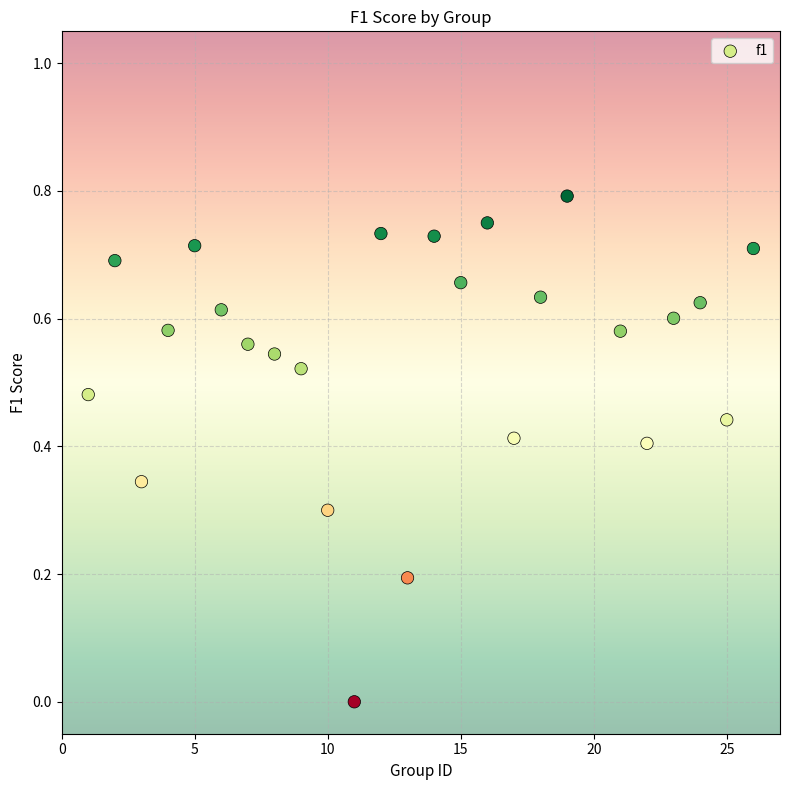

What is the range of X values (max minus min)?

25.0